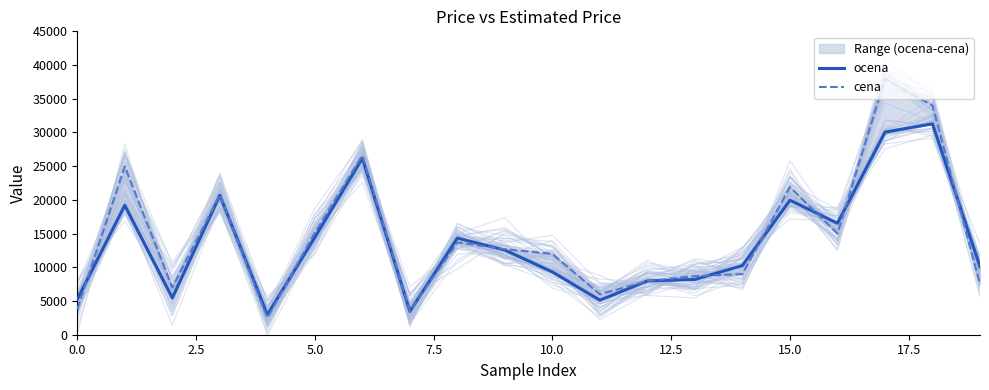

Does the chart display data point markers on the line(s)?

No